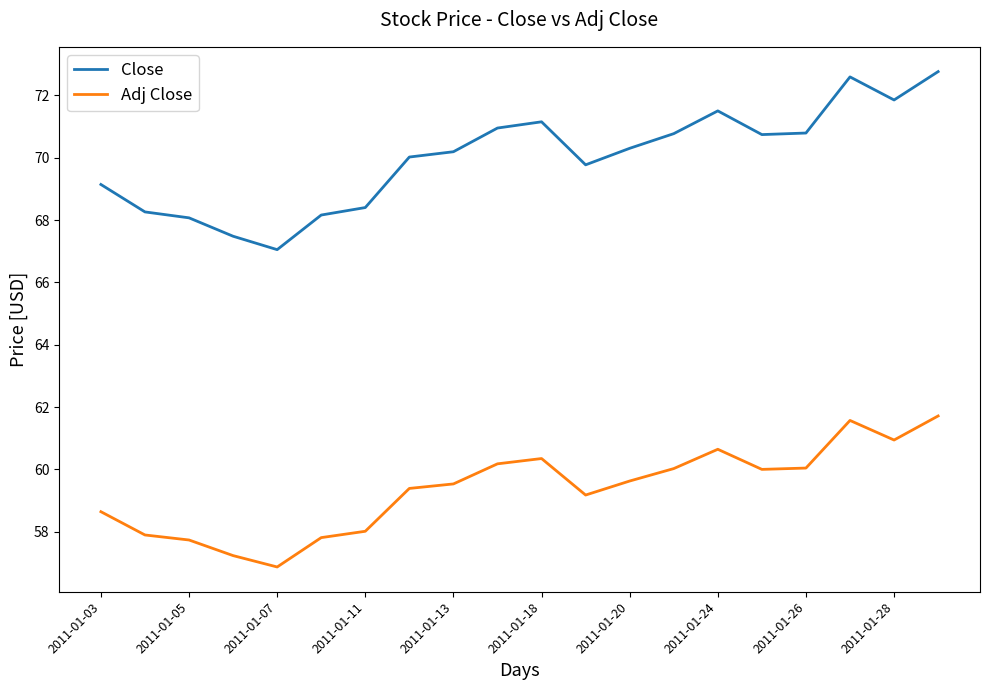

Does the chart display data point markers on the line(s)?

No